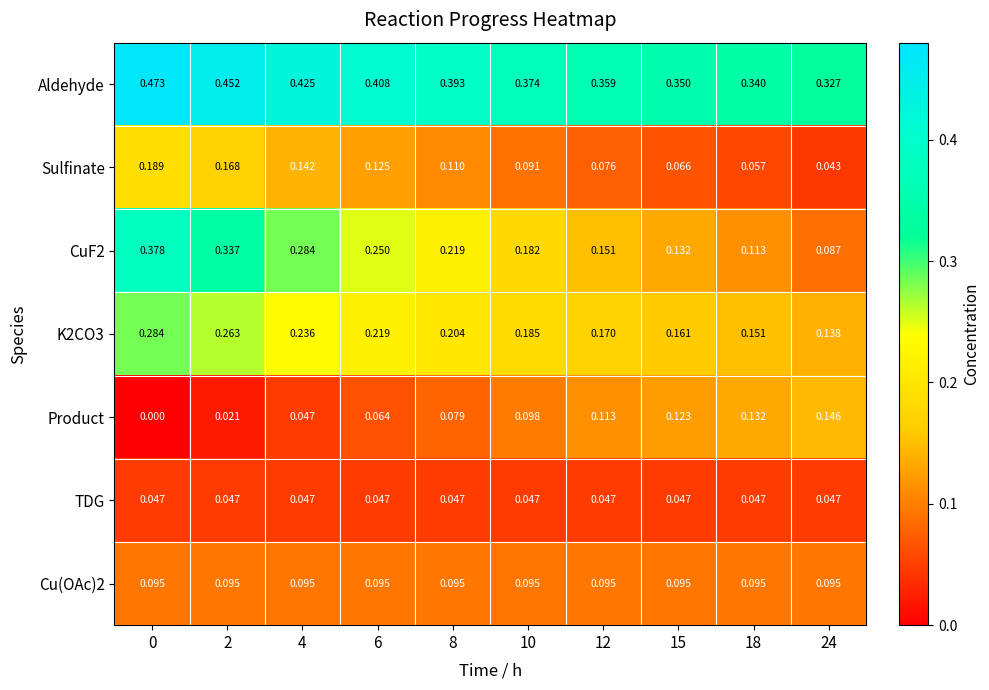

At how many categories does at least one series exceed 0?

10